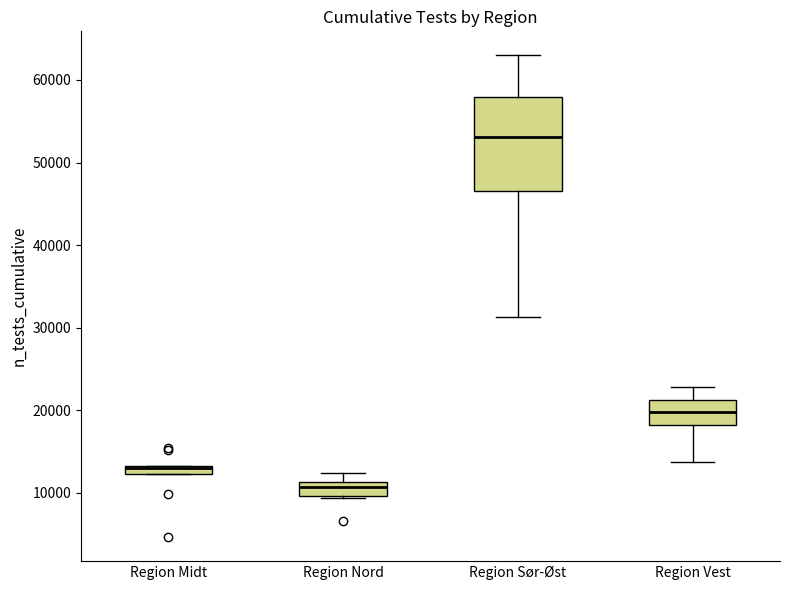

Comparing the boxes themselves (not the whiskers), which one is the tallest?

Region Sør-Øst